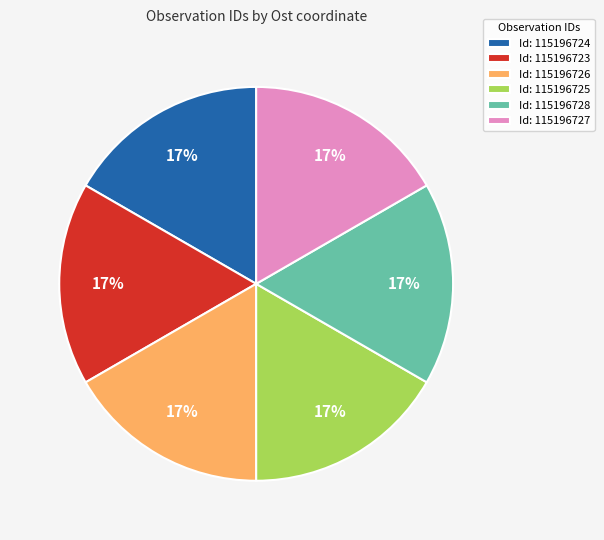

Combined, do Id: 115196724 and Id: 115196723 account for over 50%?

No